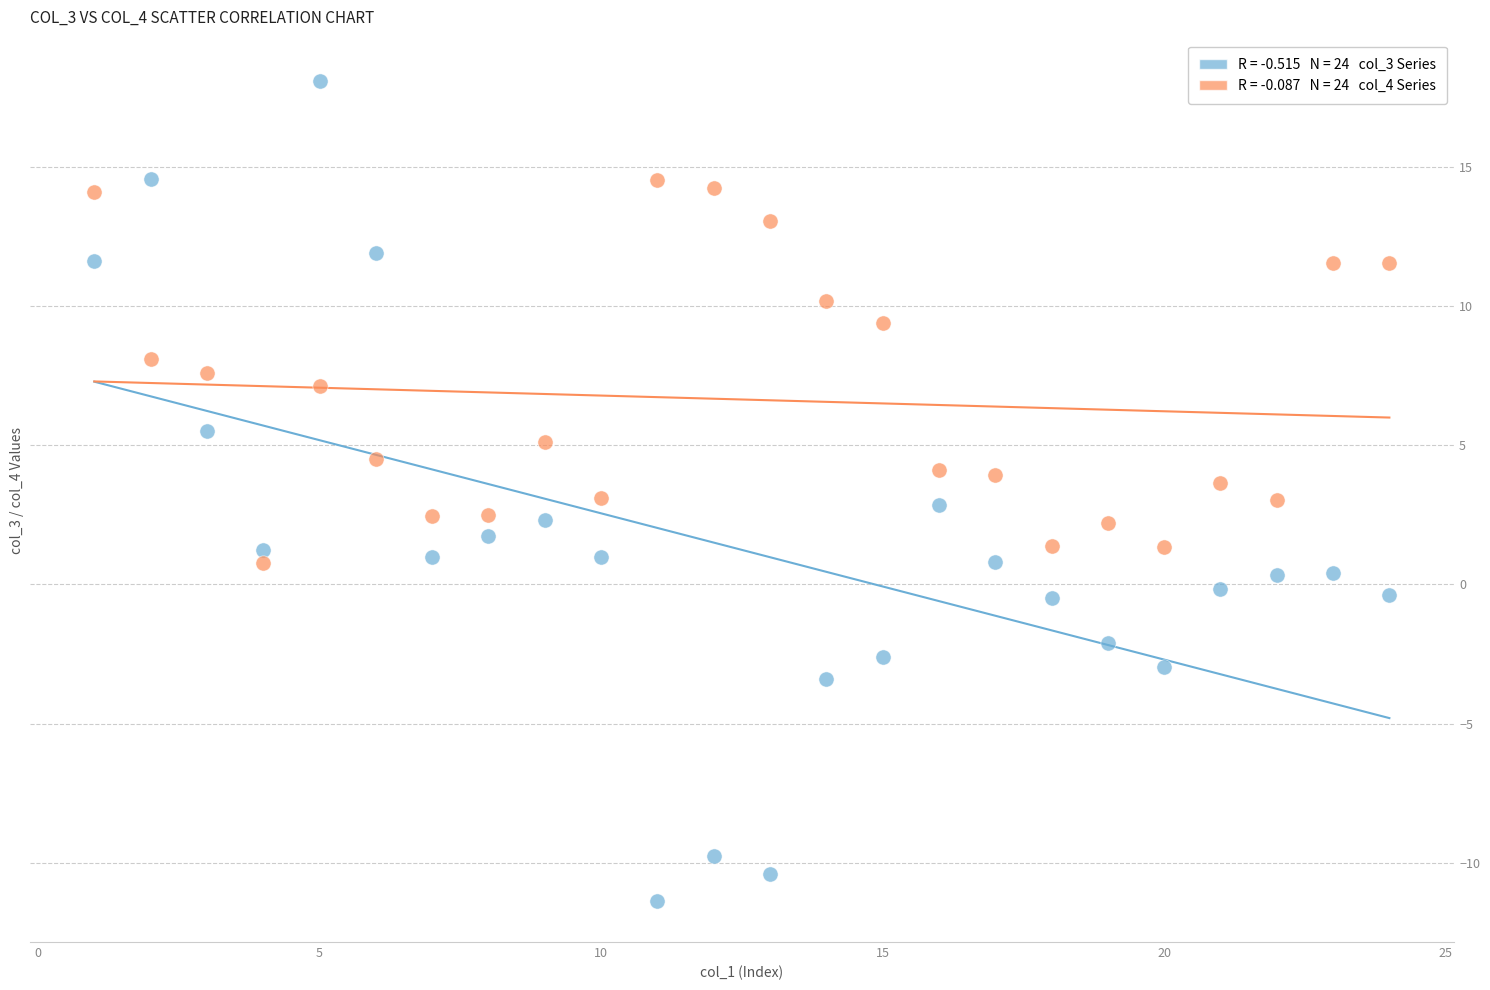

Across all data points, what is the range of X values (max minus min)?

23.0